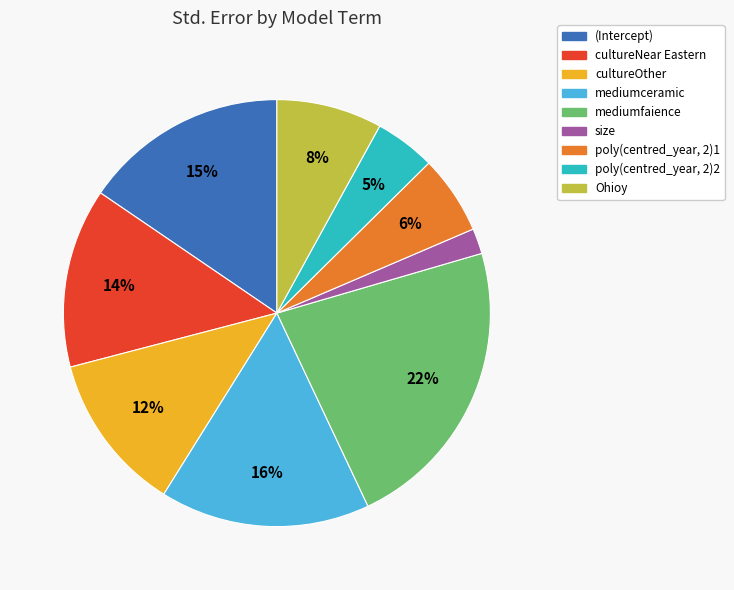

Which category has the biggest portion of the pie?

mediumfaience